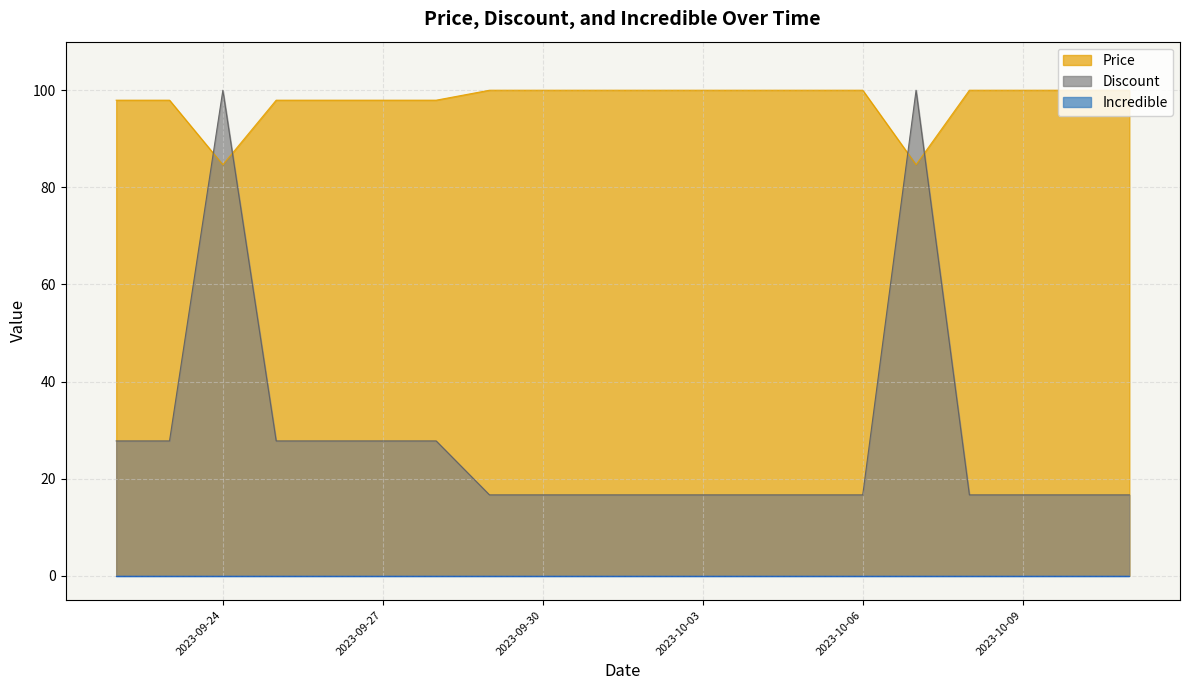

True or false: Price and Discount cross at least once.

True